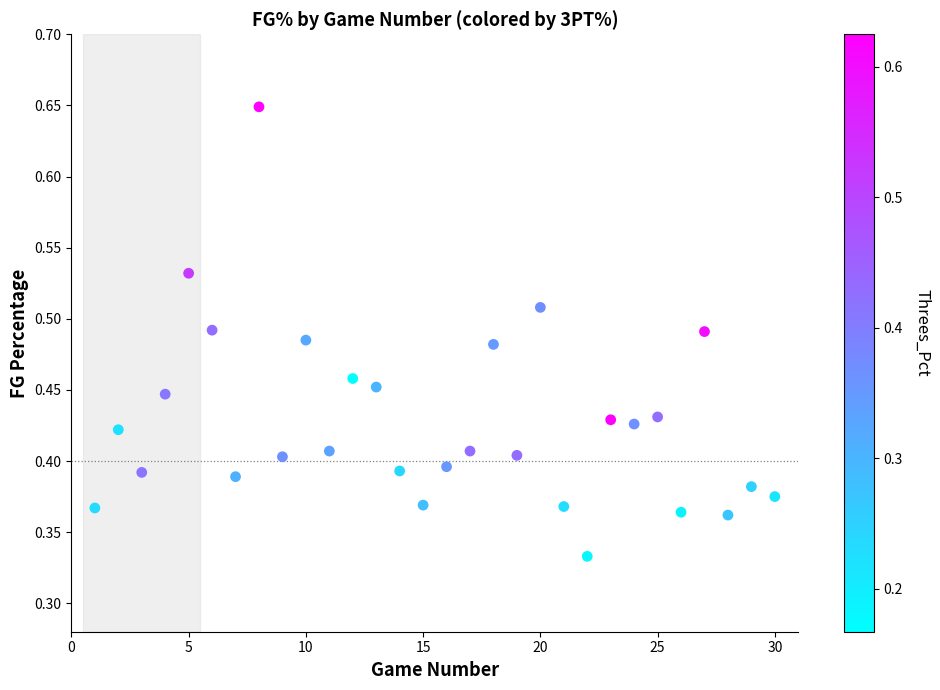

Count the number of points in this scatter plot.

30